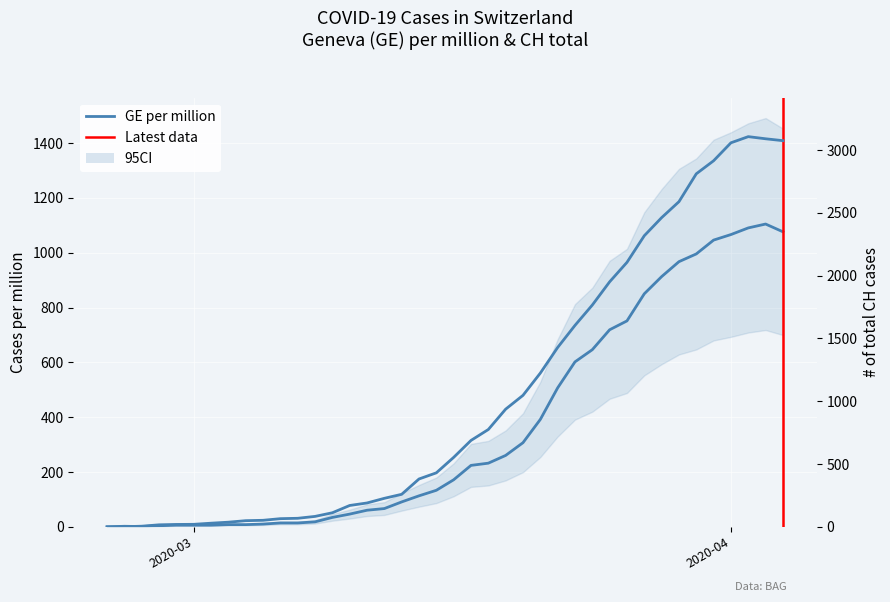

What is the maximum value for GE?

1104.5